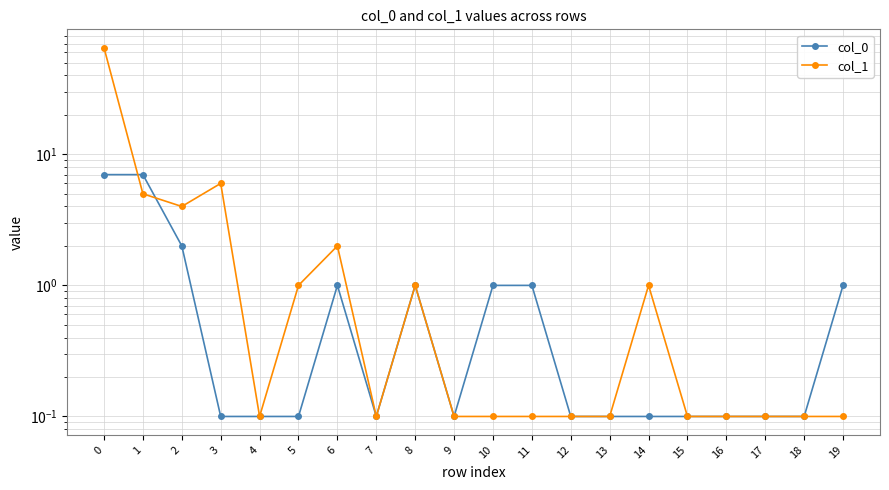

Reading left to right, what are all the values shown in this chart?

col_0: 7.0	7.0	2.0	0.1	0.1	0.1	1.0	0.1	1.0	0.1	1.0	1.0	0.1	0.1	0.1	0.1	0.1	0.1	0.1	1.0
col_1: 65.0	5.0	4.0	6.0	0.1	1.0	2.0	0.1	1.0	0.1	0.1	0.1	0.1	0.1	1.0	0.1	0.1	0.1	0.1	0.1